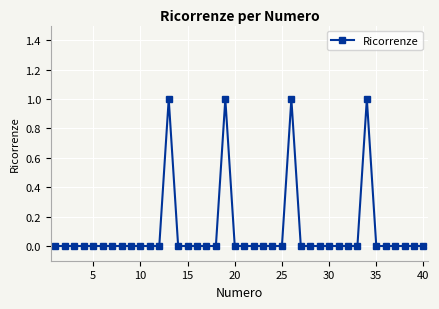

True or false: the data has more than 0 interior local peaks.

True